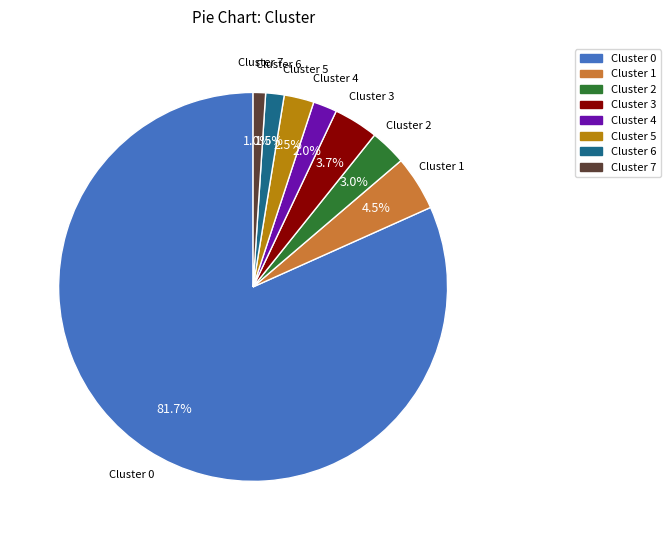

To the nearest percent, what is the difference between the largest and smallest slice percentages?

81%